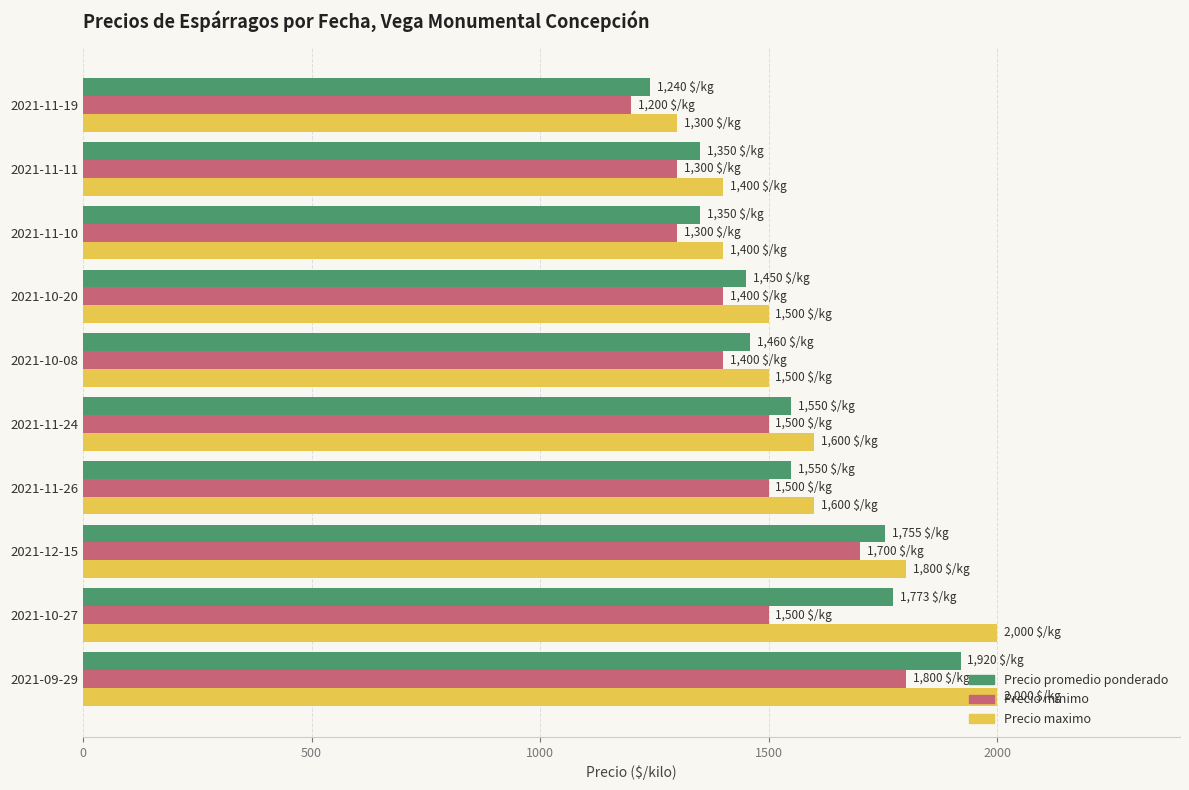

The value of Precio promedio ponderado at 2021-10-08 is 582. True or false?

False